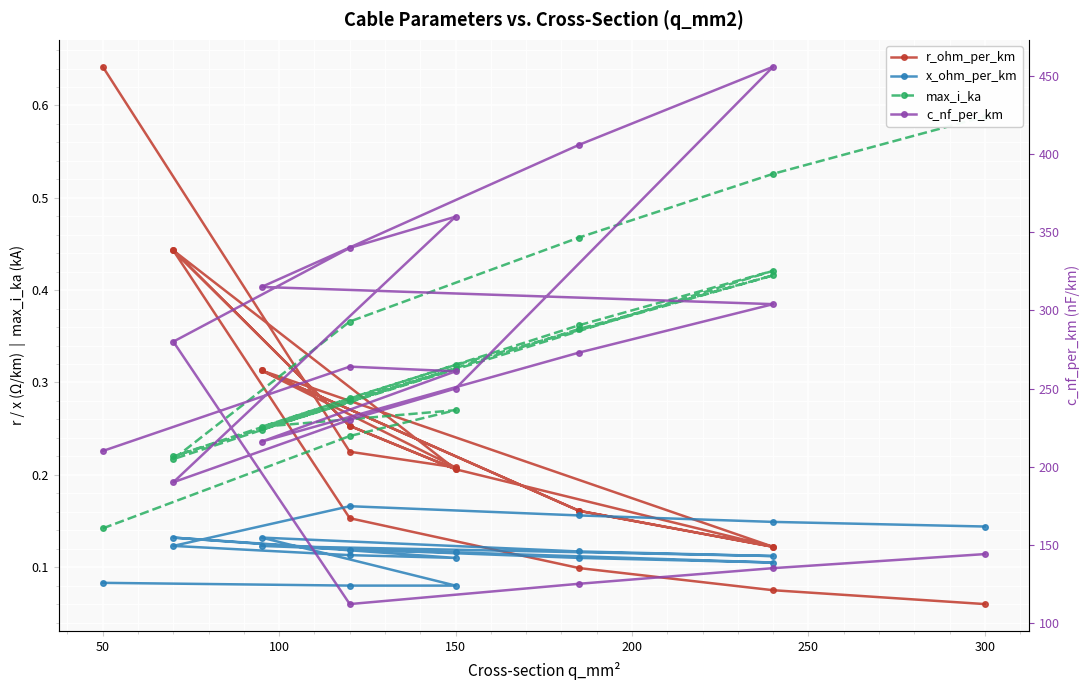

What is the sum of all max_i_ka values?

6.3